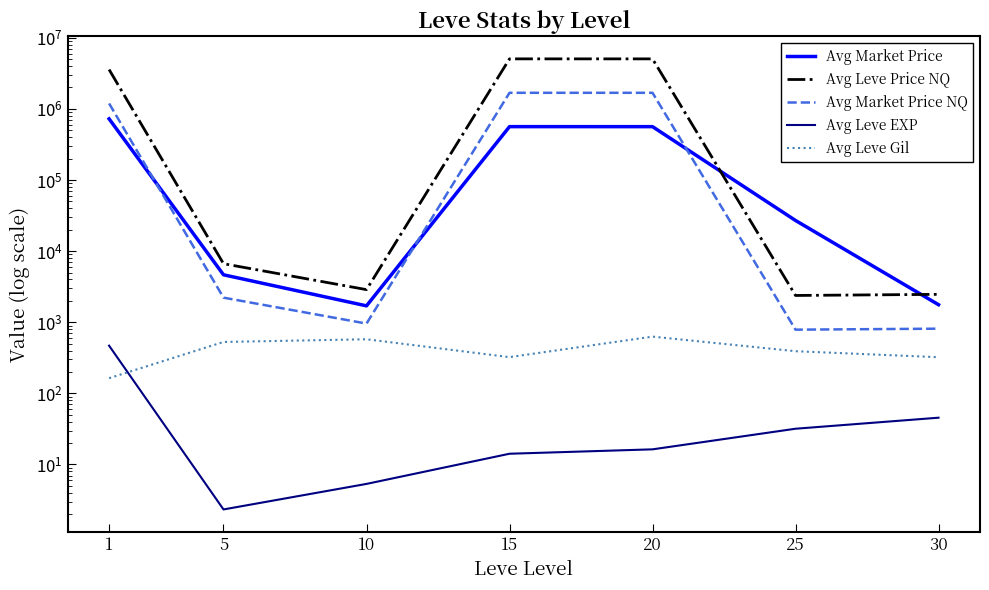

What is the total value across all series at 10?

6116.5